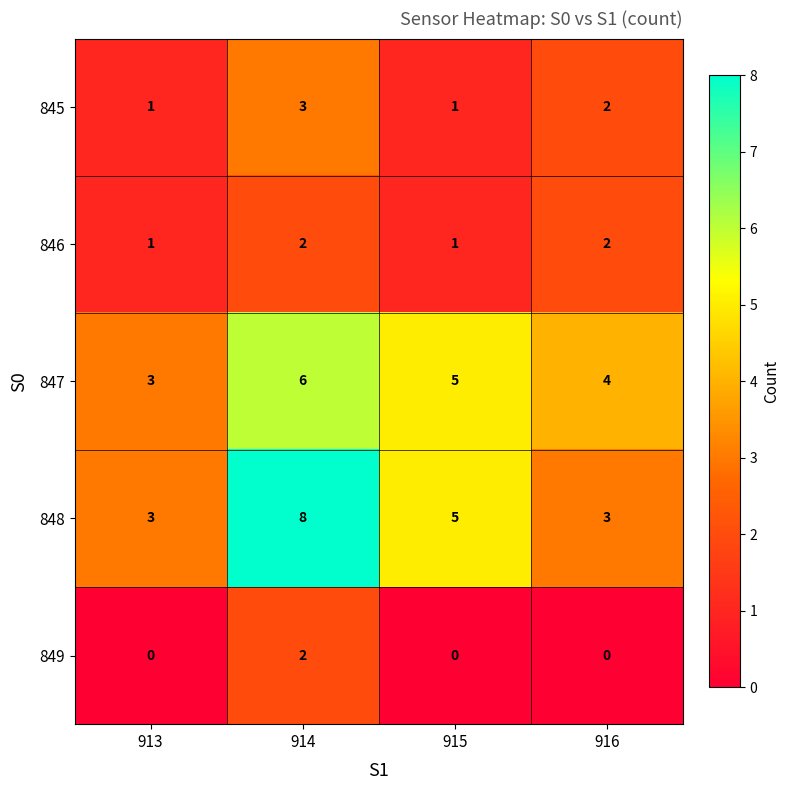

Which category has the highest value across all series?

914